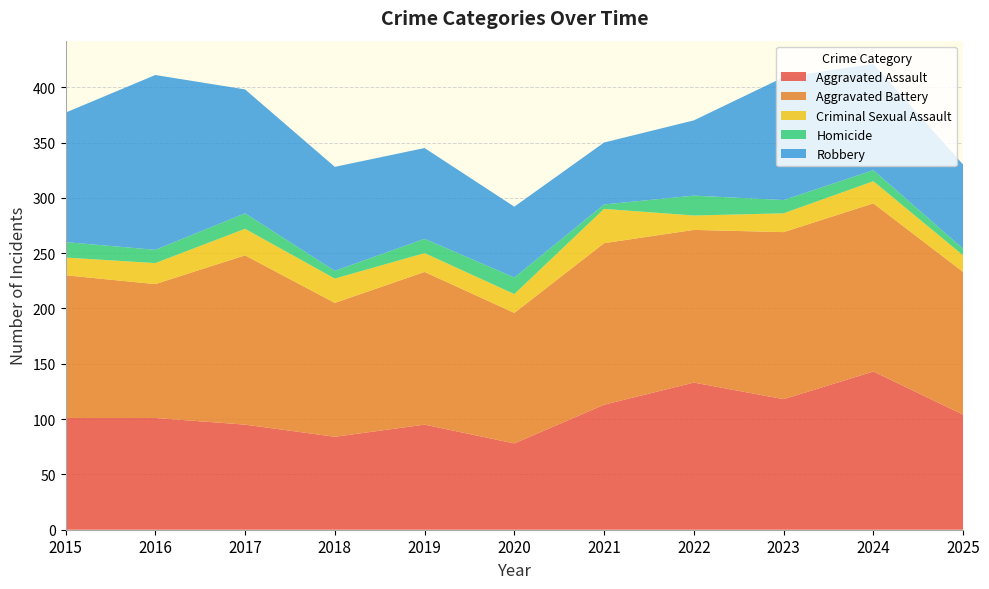

Reading left to right, extract all data points from this chart.

Aggravated Assault: 101	101	95	84	95	78	113	133	118	143	104
Aggravated Battery: 129	121	153	121	138	118	146	138	151	152	129
Criminal Sexual Assault: 16	19	24	22	17	17	31	13	17	20	15
Homicide: 14	12	14	7	13	15	4	18	12	10	6
Robbery: 117	158	112	94	82	64	56	68	111	96	76